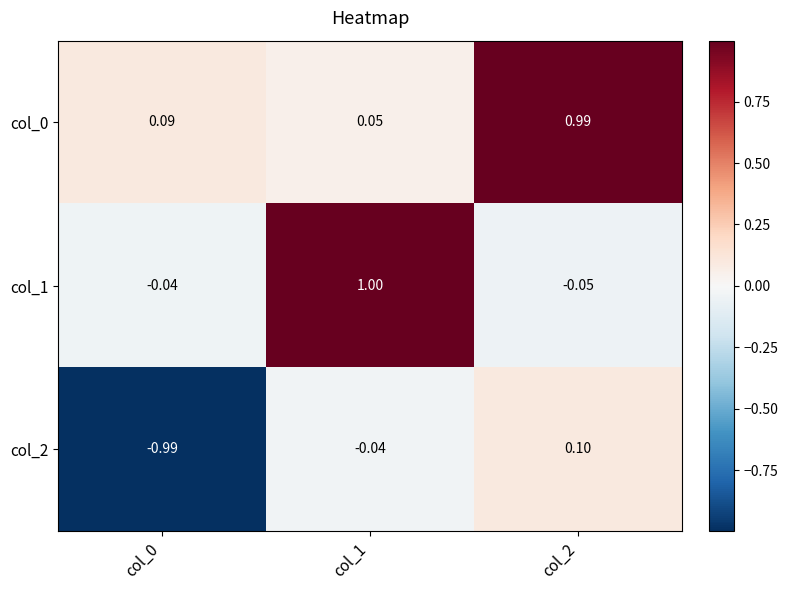

How many values in the col_2 series are below 0?

2